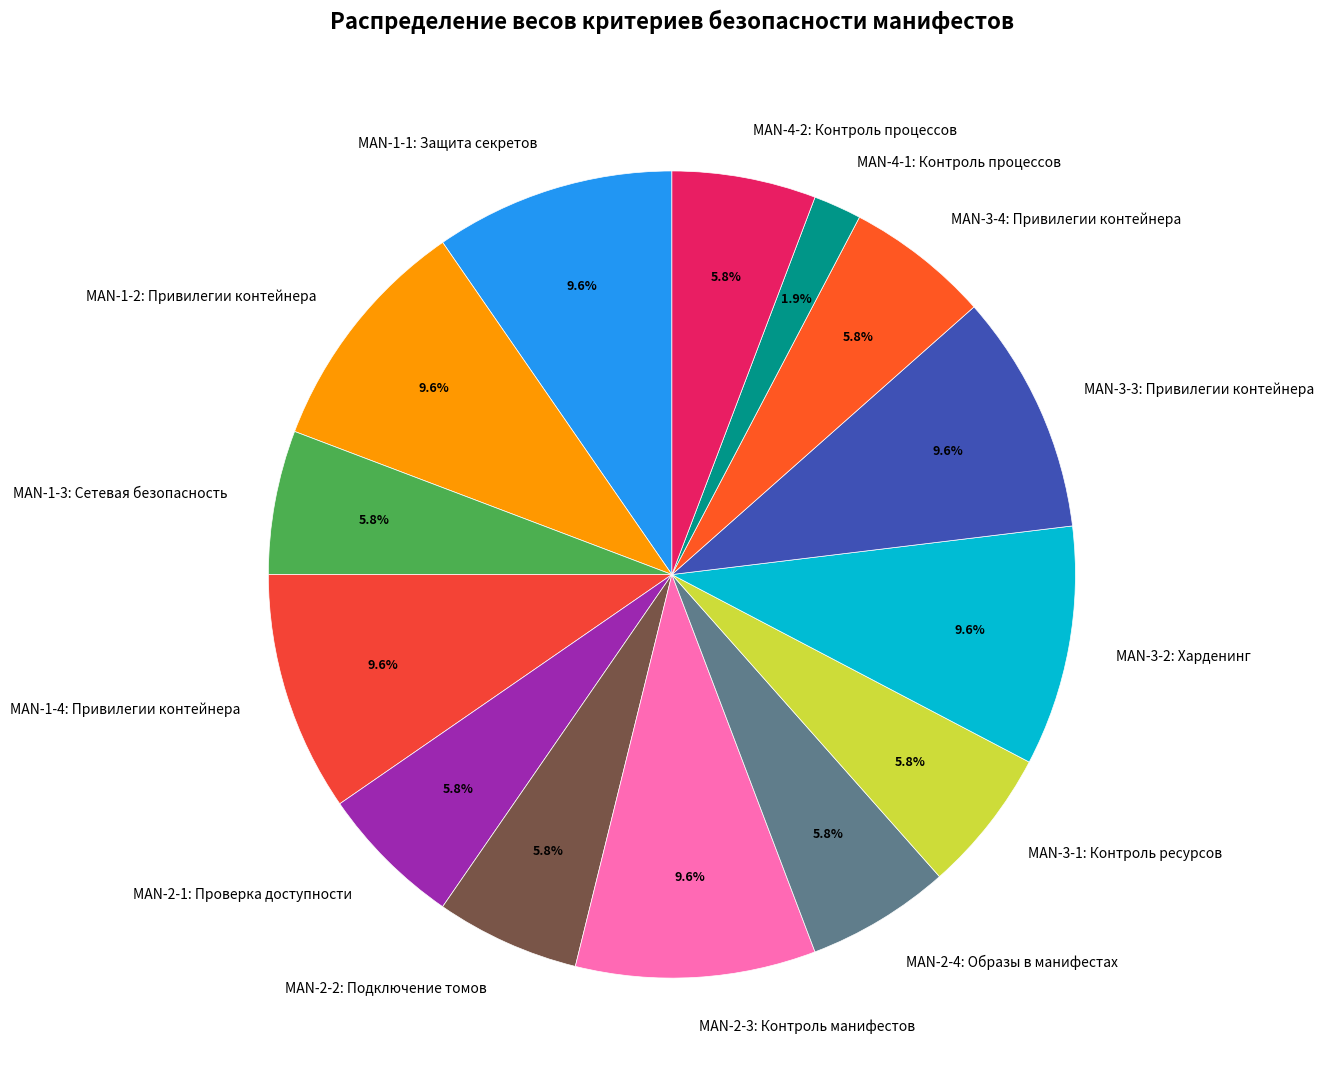

To the nearest percent, what is the average slice percentage?

7%